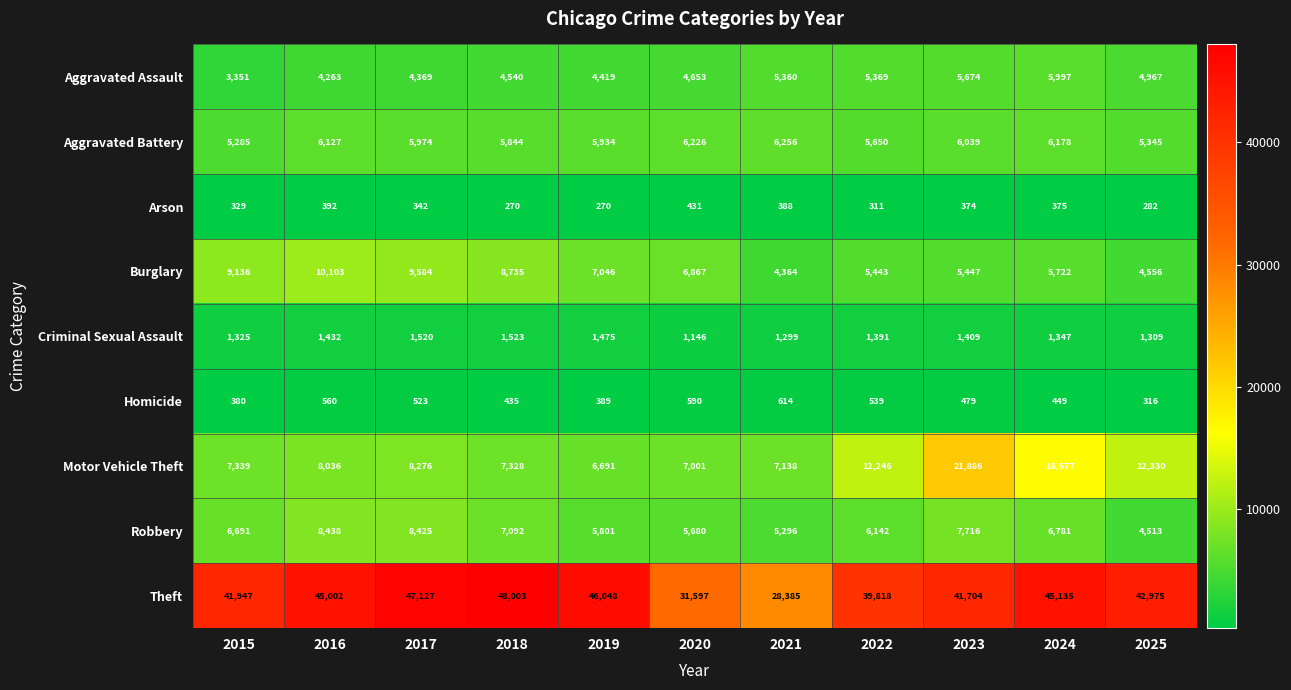

Where does the Homicide series first go above 479?

2016